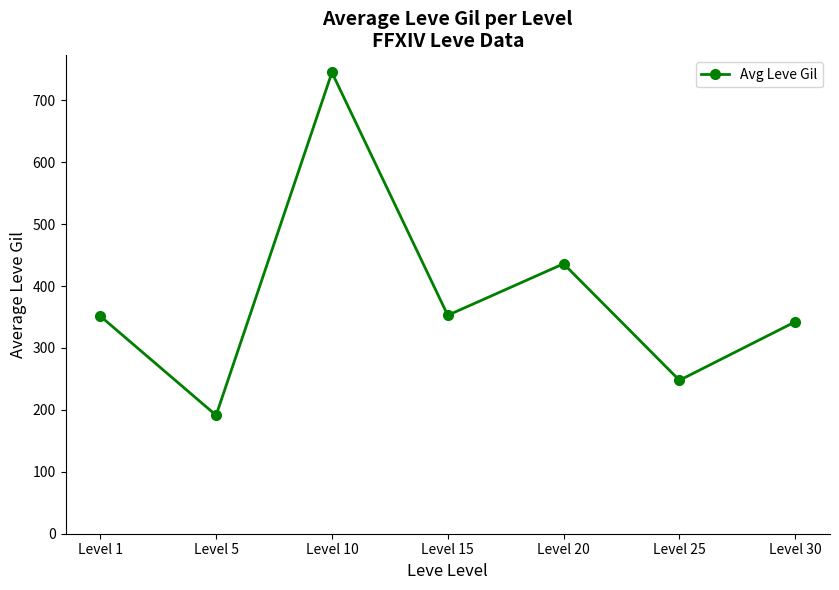

How many interior local valleys (lower than both neighbors) does the data have?

3